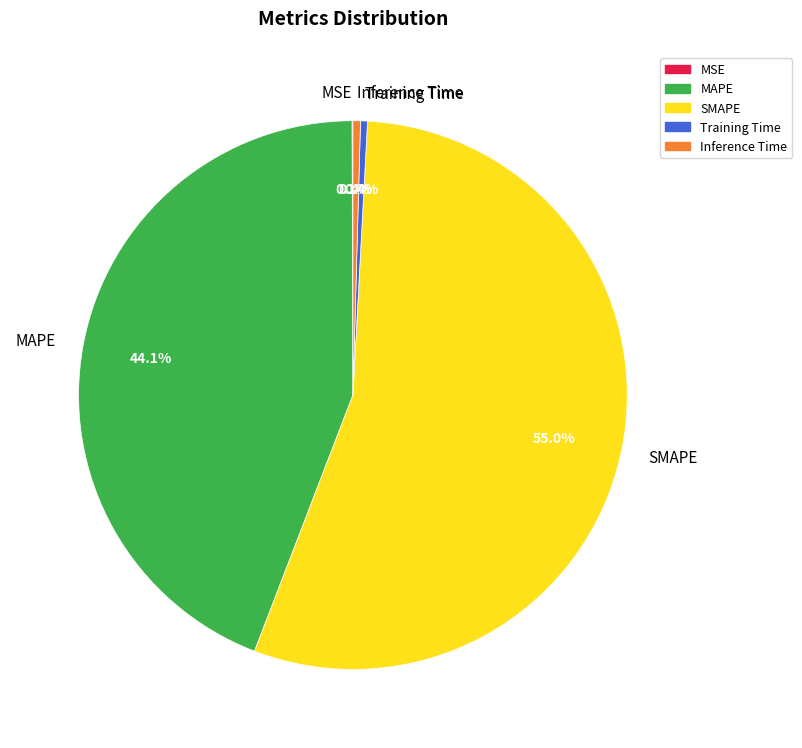

Which slice represents more than half of the pie?

SMAPE